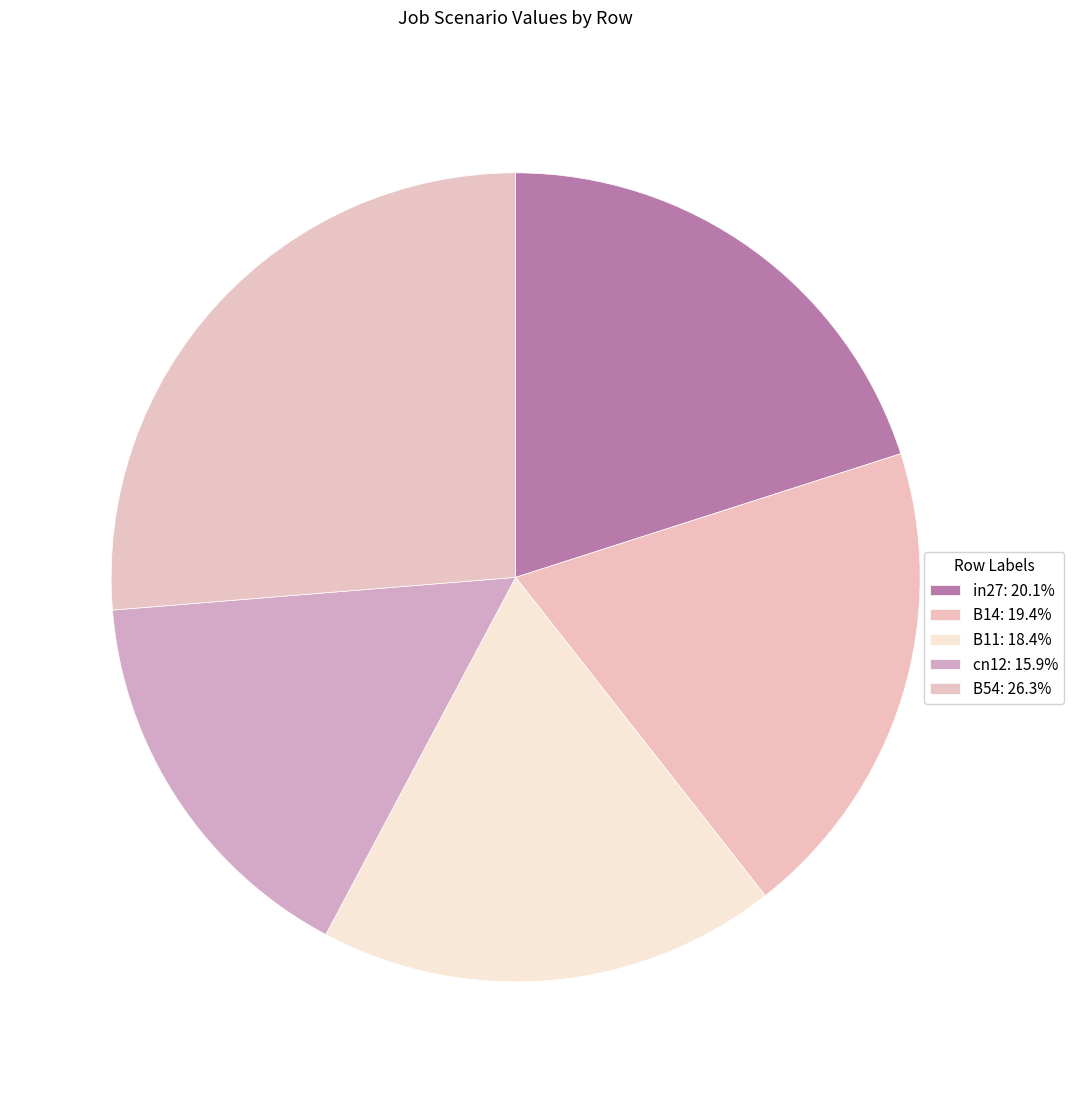

How many segments does this pie chart have?

5